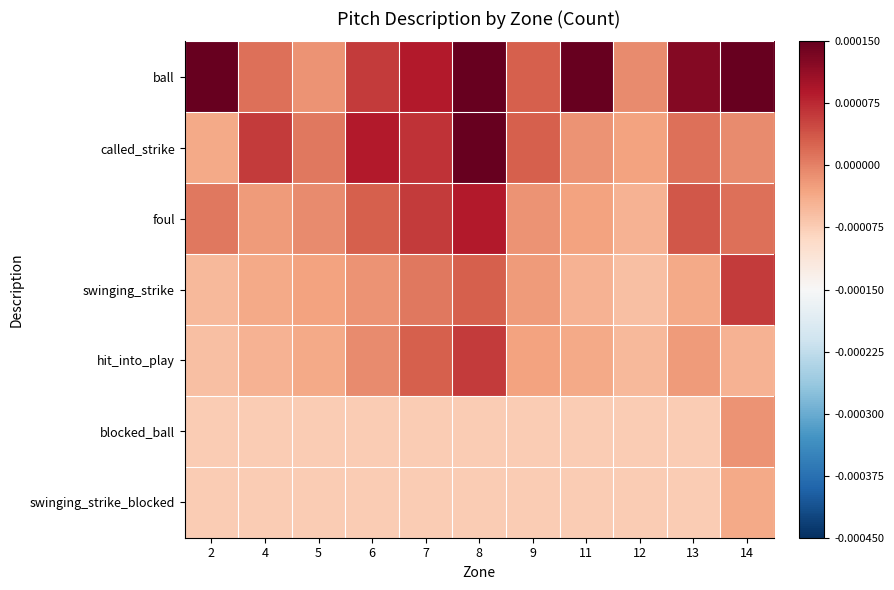

At how many categories does at least one series exceed 0?

10